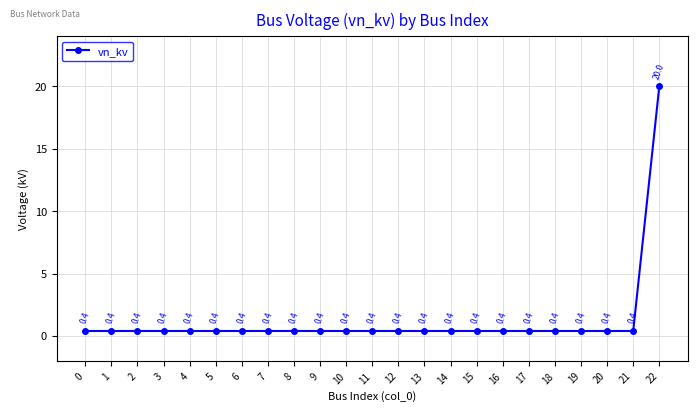

Reading left to right, extract all data points from this chart.

0=0.4	1=0.4	2=0.4	3=0.4	4=0.4	5=0.4	6=0.4	7=0.4	8=0.4	9=0.4	10=0.4	11=0.4	12=0.4	13=0.4	14=0.4	15=0.4	16=0.4	17=0.4	18=0.4	19=0.4	20=0.4	21=0.4	22=20.0